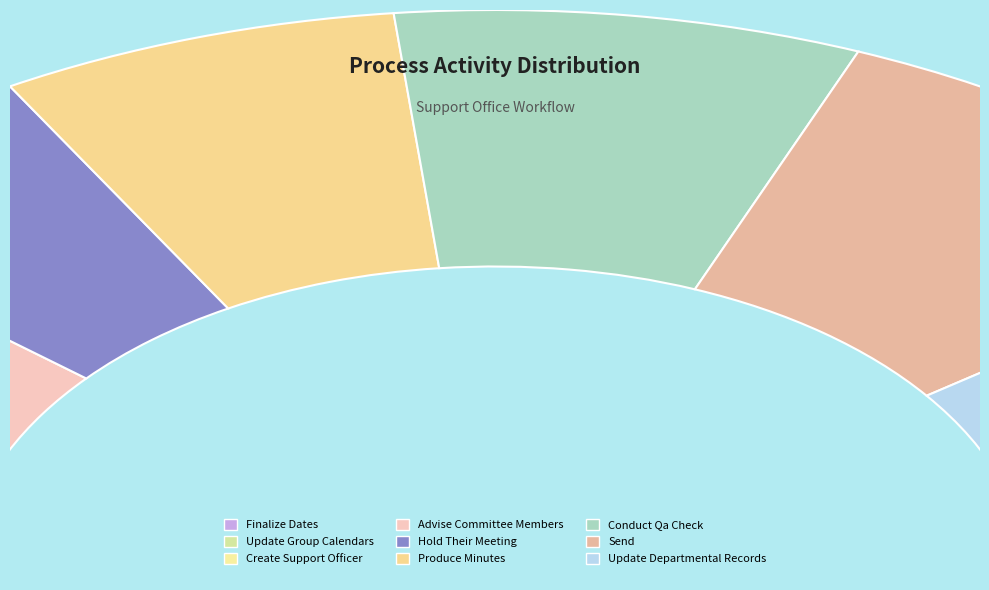

Approximately how many times larger is the value at Finalize Dates compared to Conduct Qa Check?

0.1